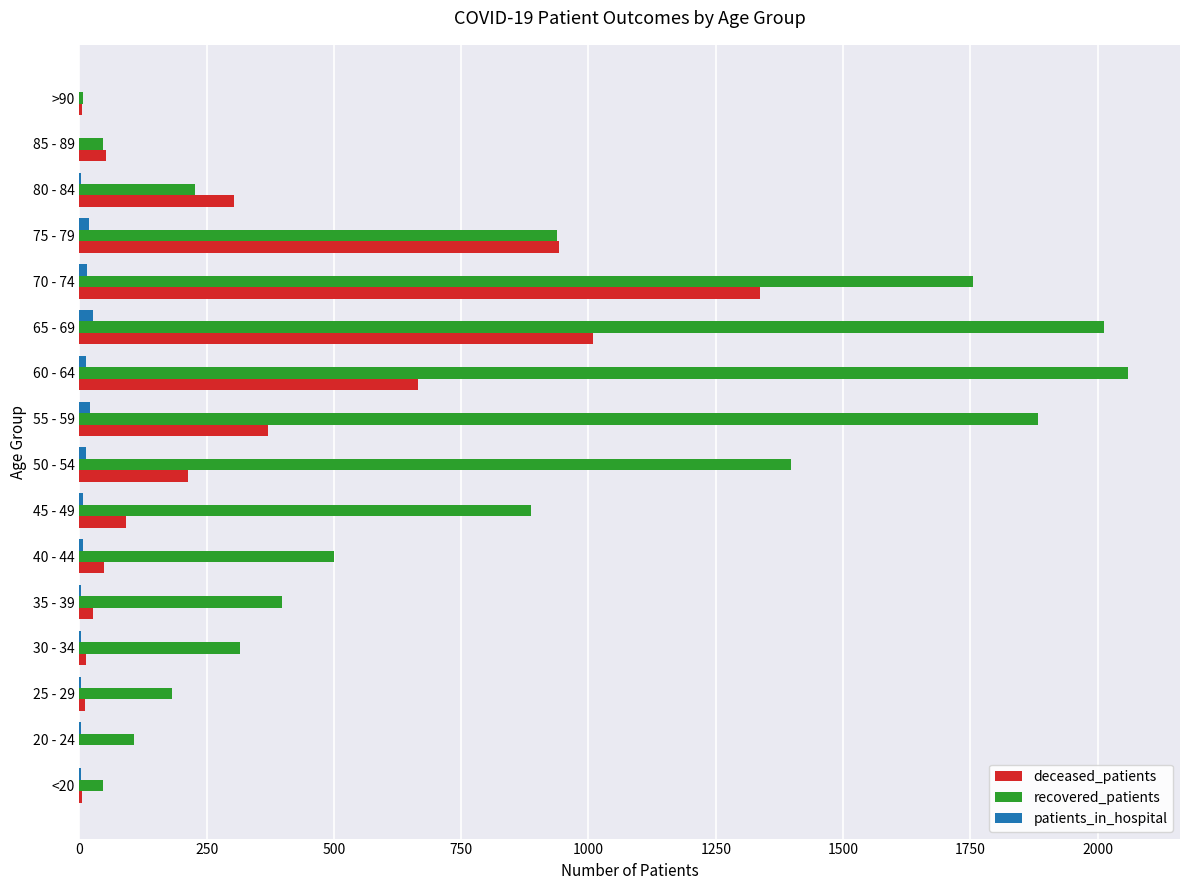

True or false: recovered_patients has a value of 999 at 70 - 74.

False